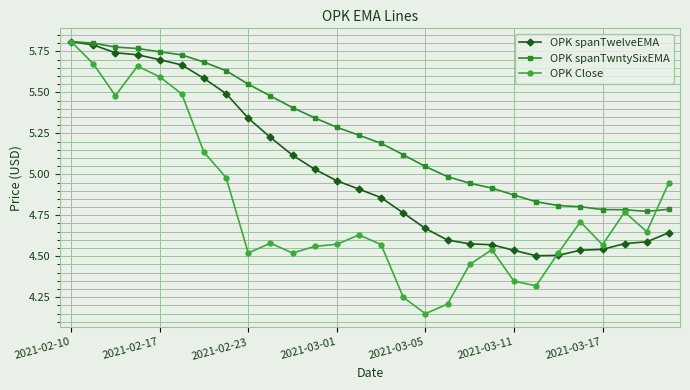

Which series has the largest range (max minus min)?

OPK Close